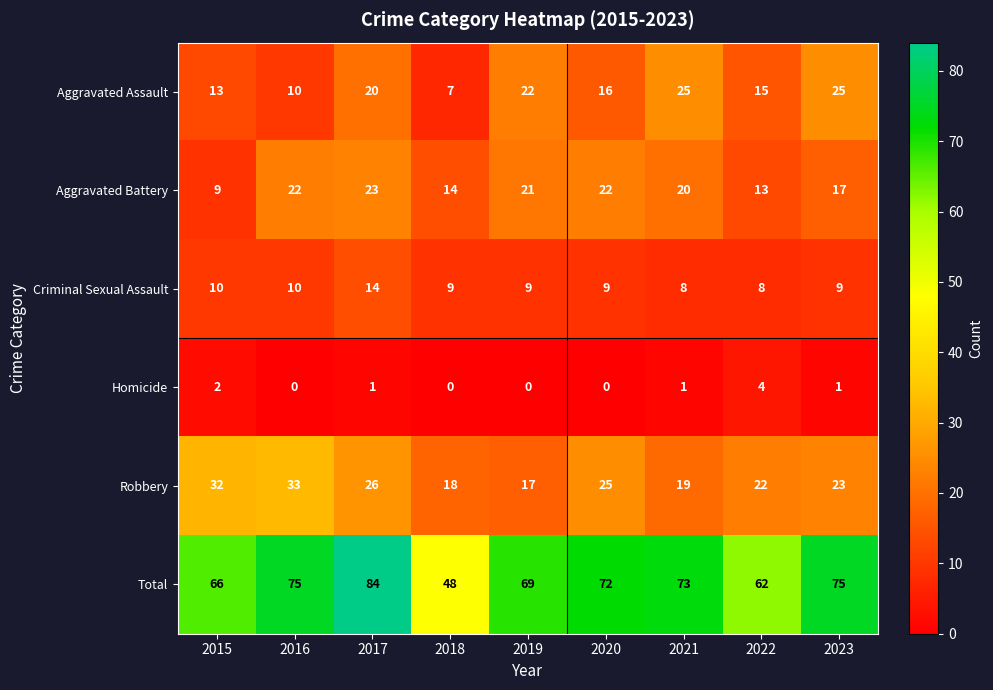

True or false: Aggravated Battery has a value of 8 at 2018.

False